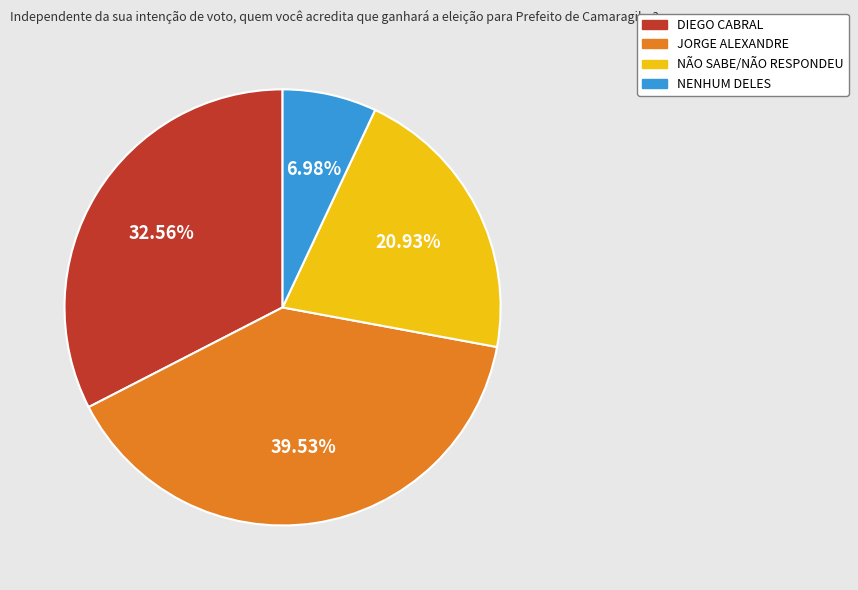

What is the smallest slice in the pie chart?

NENHUM DELES